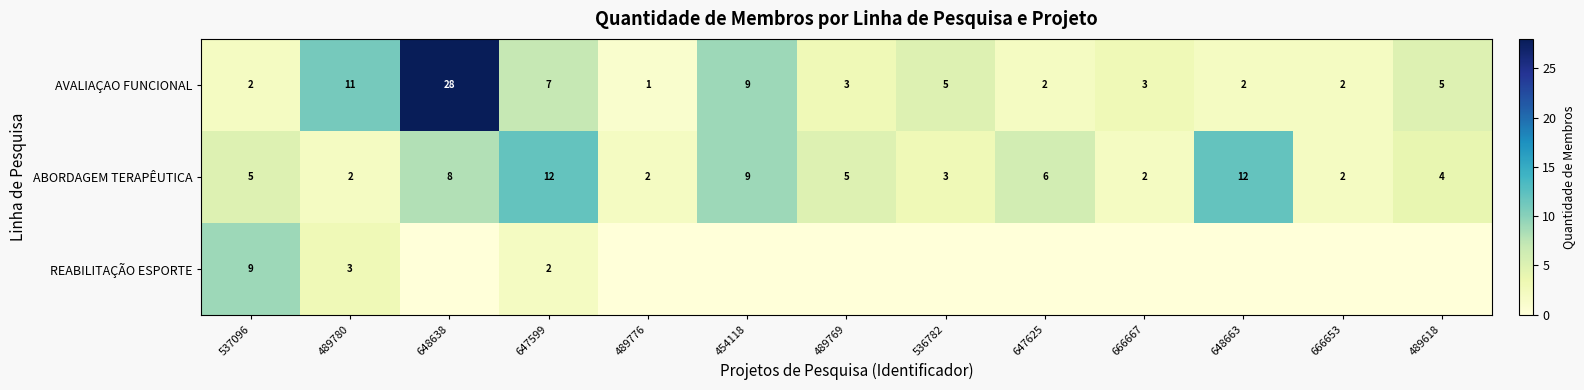

What is the total value across all series at 489769?

8